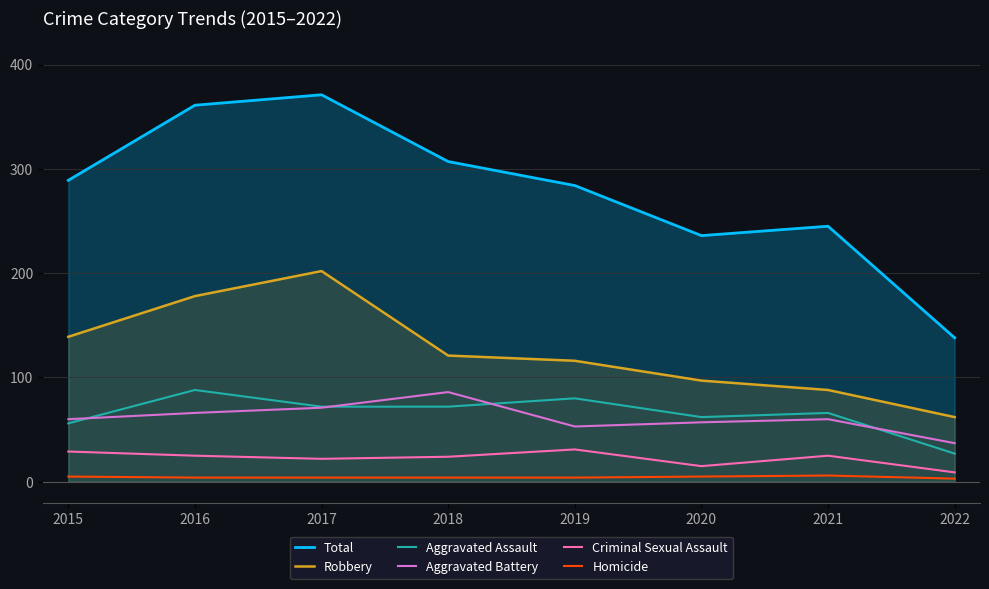

The Total series shows 75 at 2020. True or false?

False